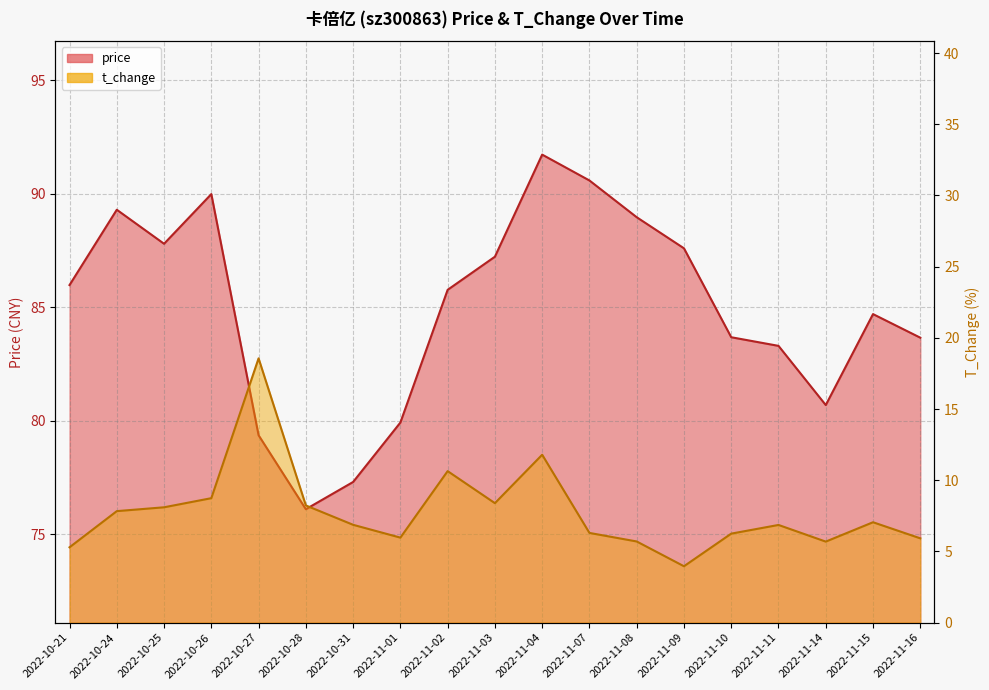

True or false: price has more than 2 interior local peaks.

True